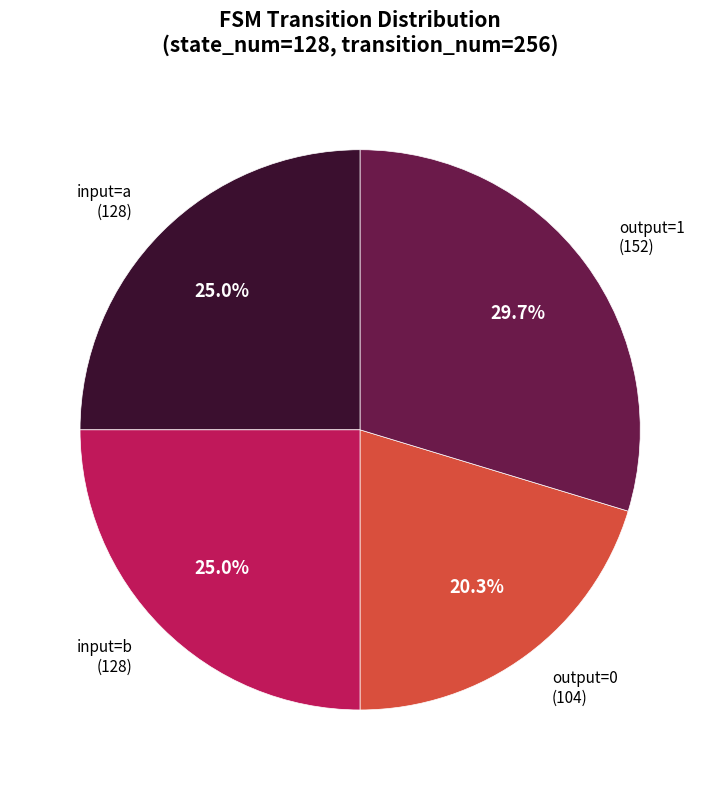

Is the sum of output=0 (104) and input=b (128) greater than half?

No